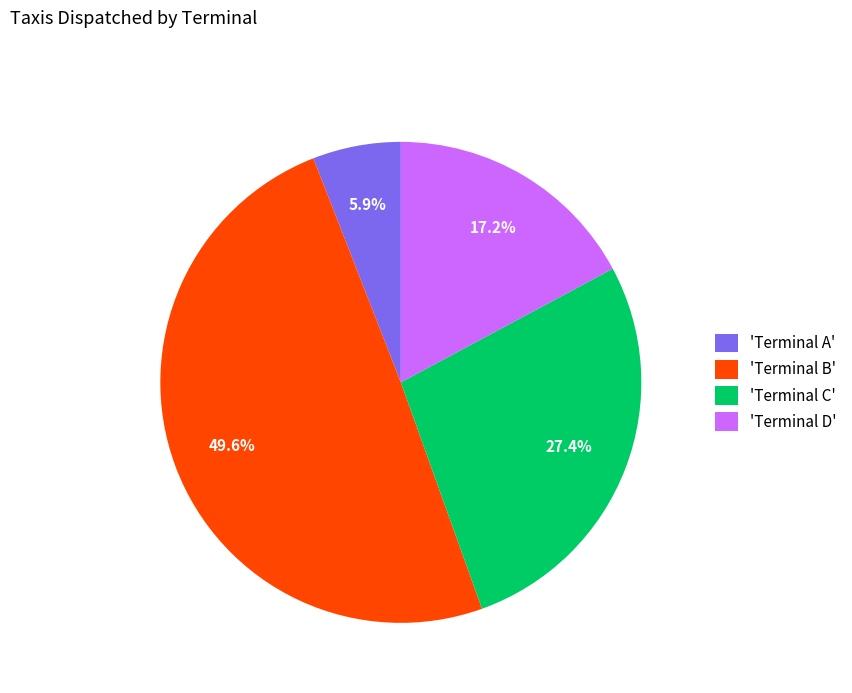

What is the total percentage of 'Terminal C' and 'Terminal B'?

76.9%